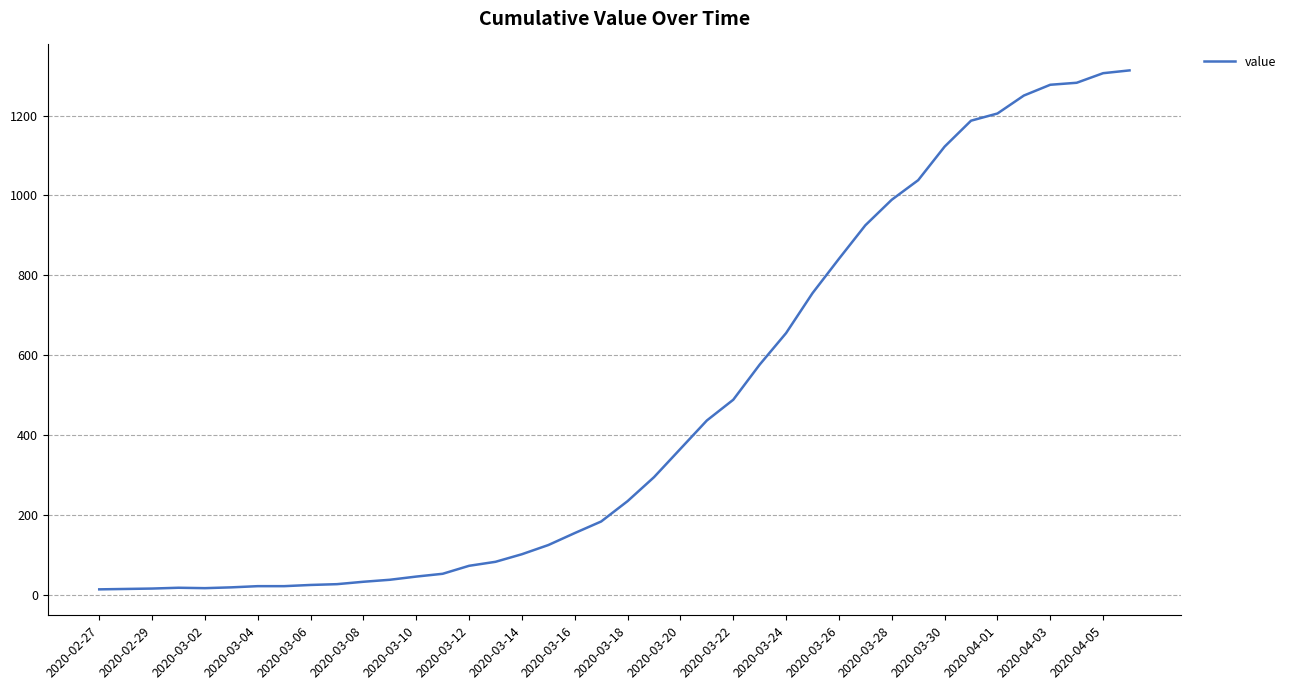

What is the maximum value shown in the chart?

1313